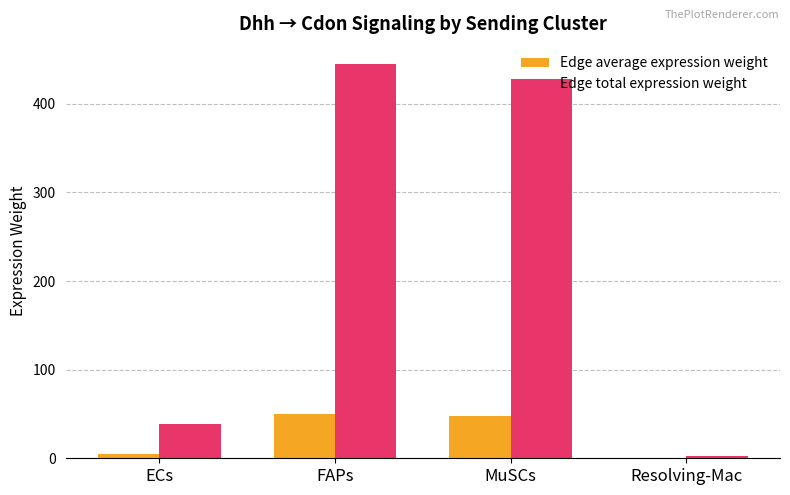

Reading right to left, transcribe all the data shown in this chart.

Edge average expression weight: Resolving-Mac=0.2	MuSCs=47.6	FAPs=49.5	ECs=4.4
Edge total expression weight: Resolving-Mac=2.1	MuSCs=428.1	FAPs=445.3	ECs=39.2